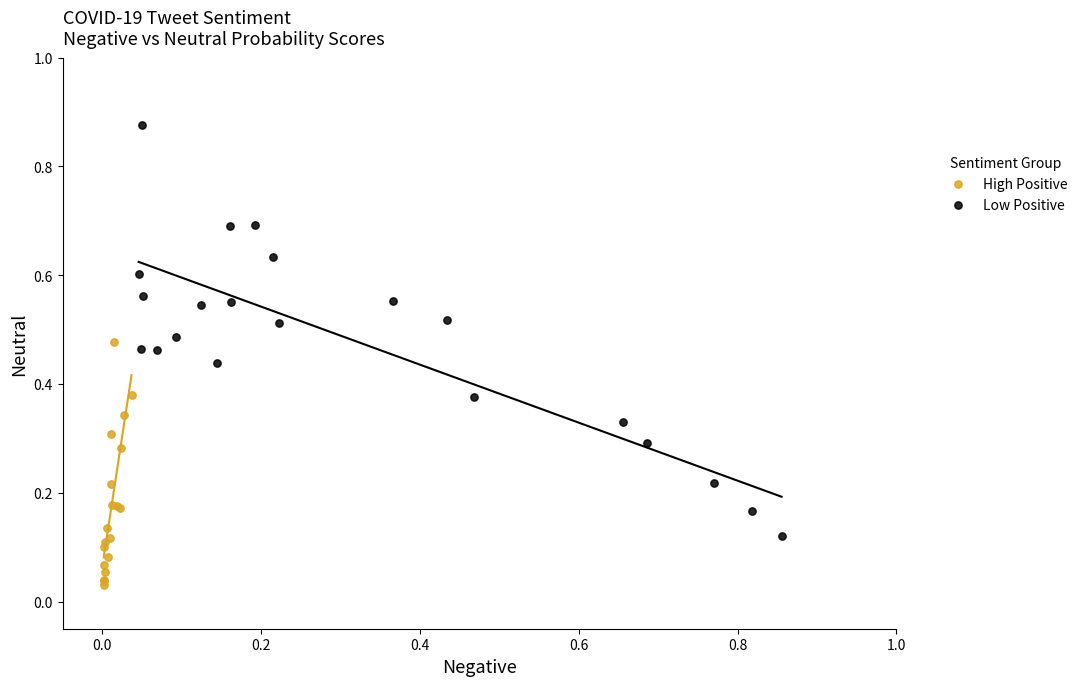

Which series has the widest spread of Y values?

Low Positive